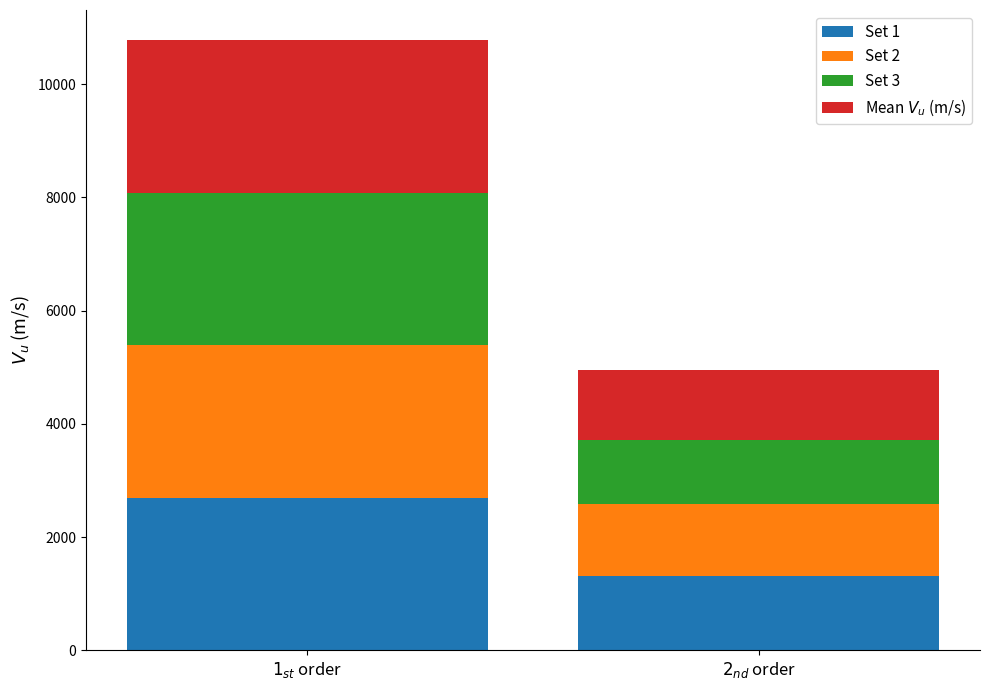

At which category is the sum across all series the highest?

$1_{st}$ order